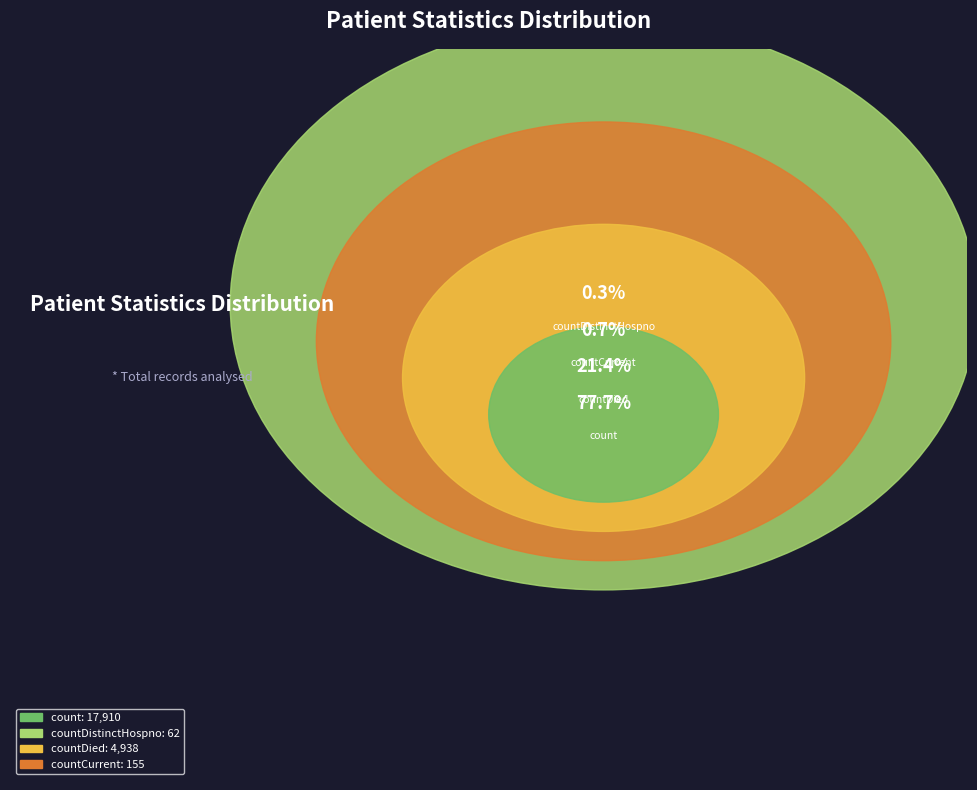

Does countDistinctHospno represent more than half of the total?

No